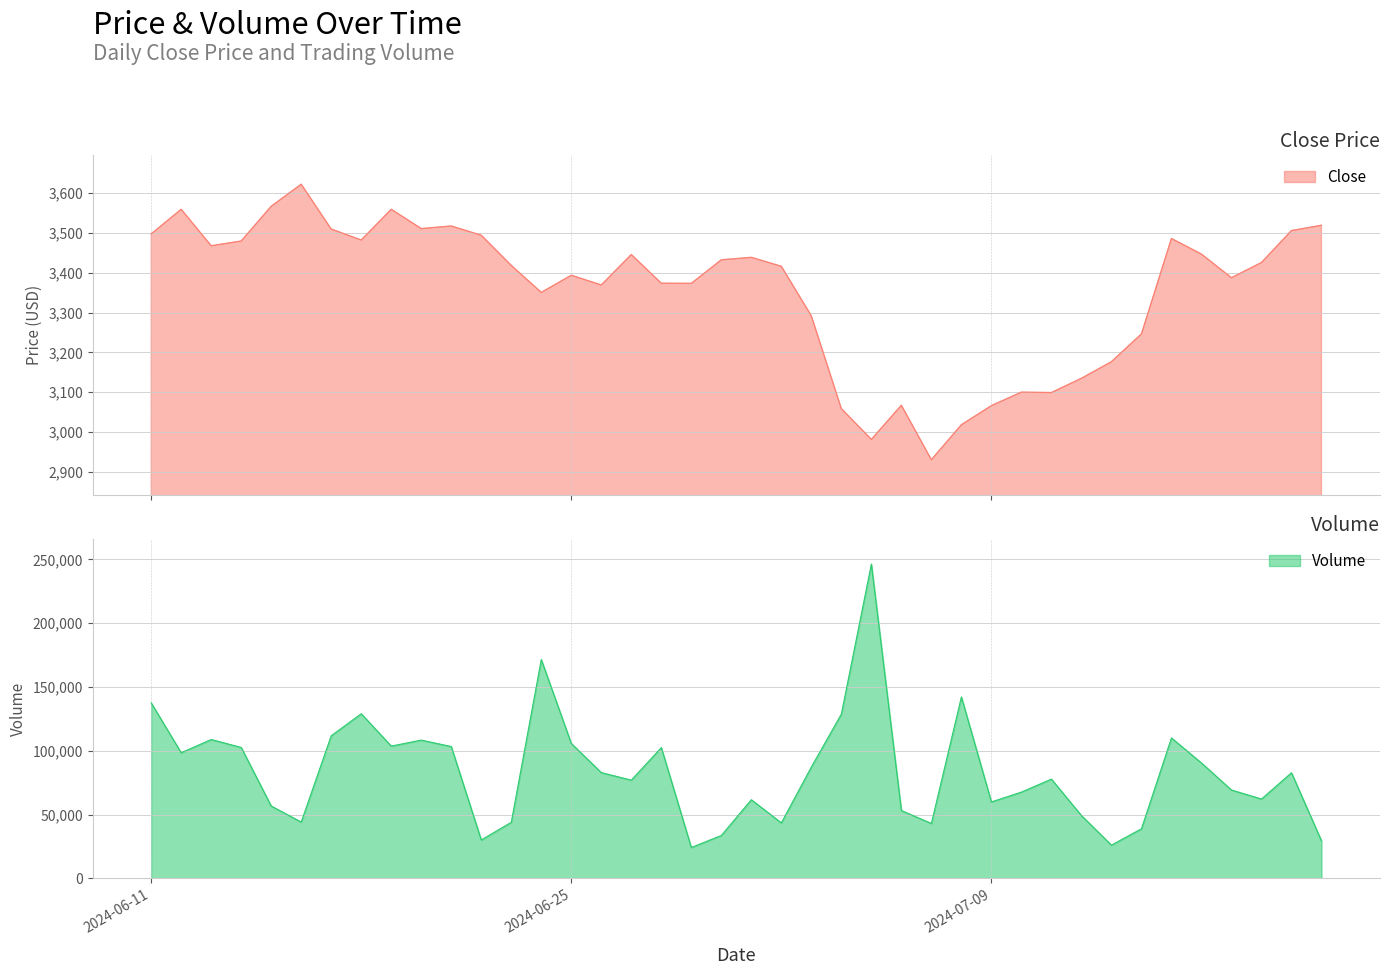

What is the value of the Volume point at the 7th from the left?

111781.9